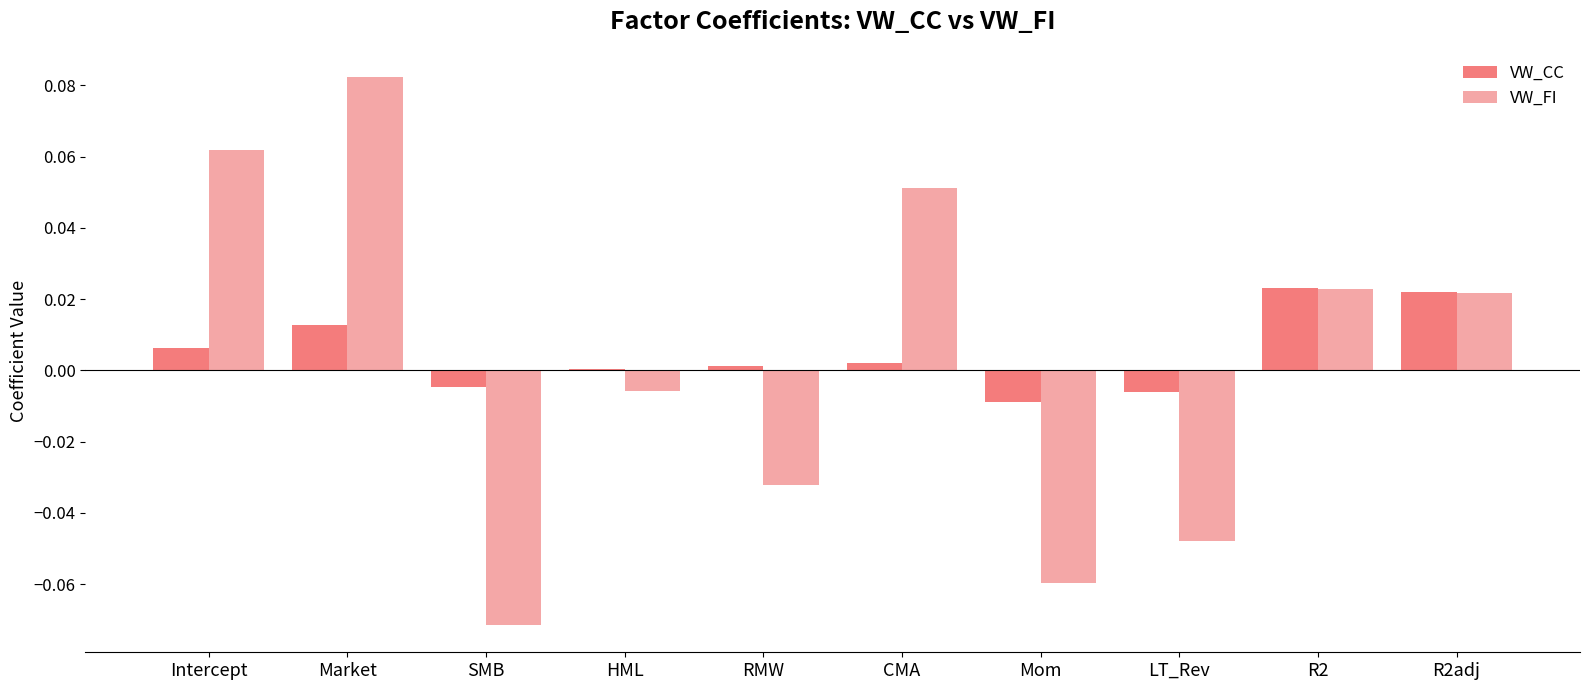

Count the number of data series in this chart.

2